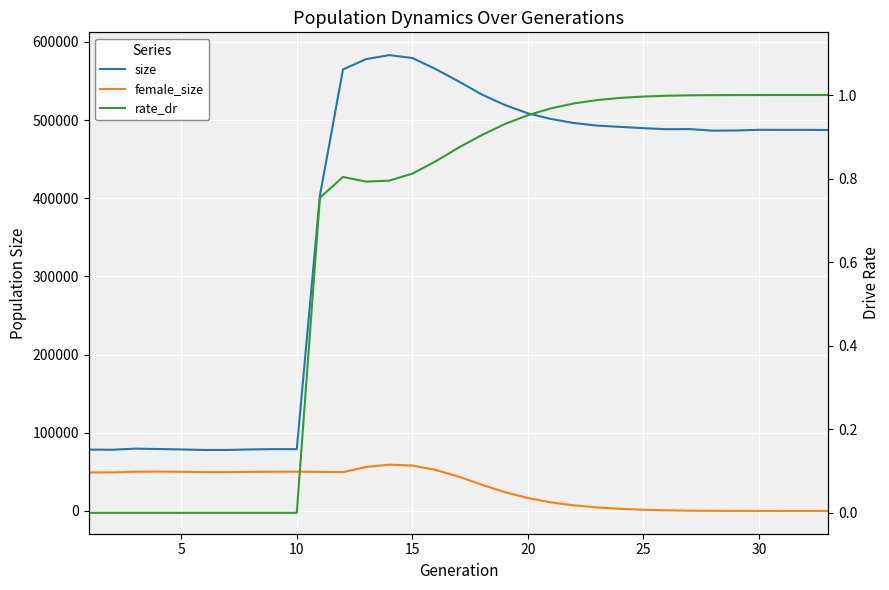

How many data points in rate_dr are above 0?

23